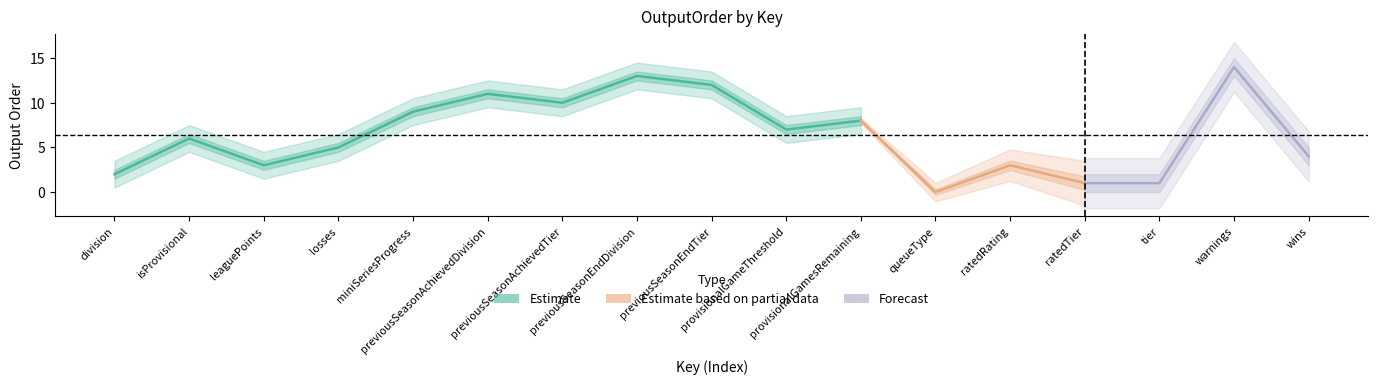

What is the average value?

6